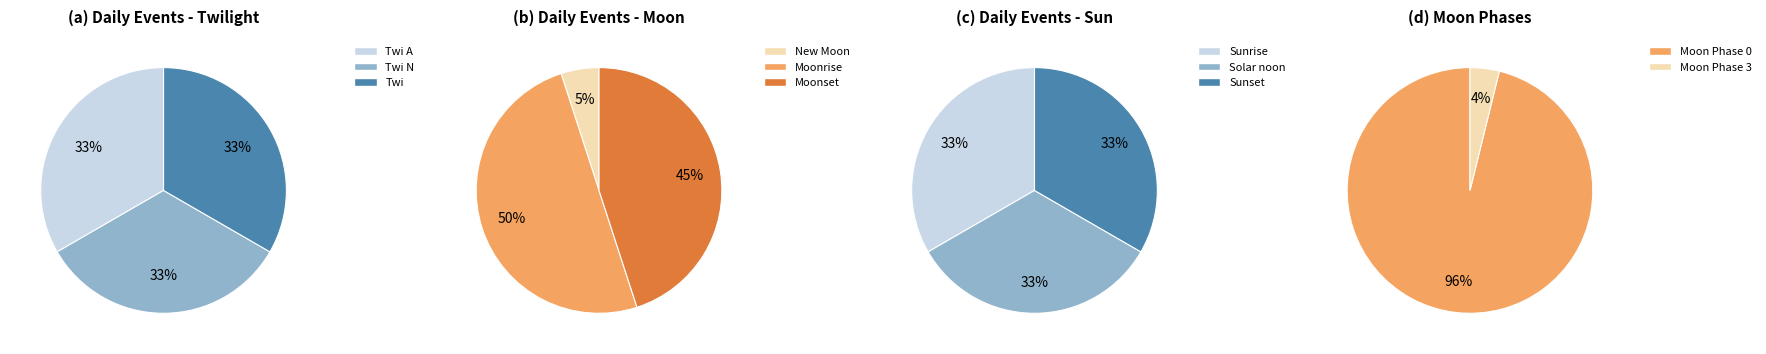

Is there any slice that represents more than half of the pie?

Yes